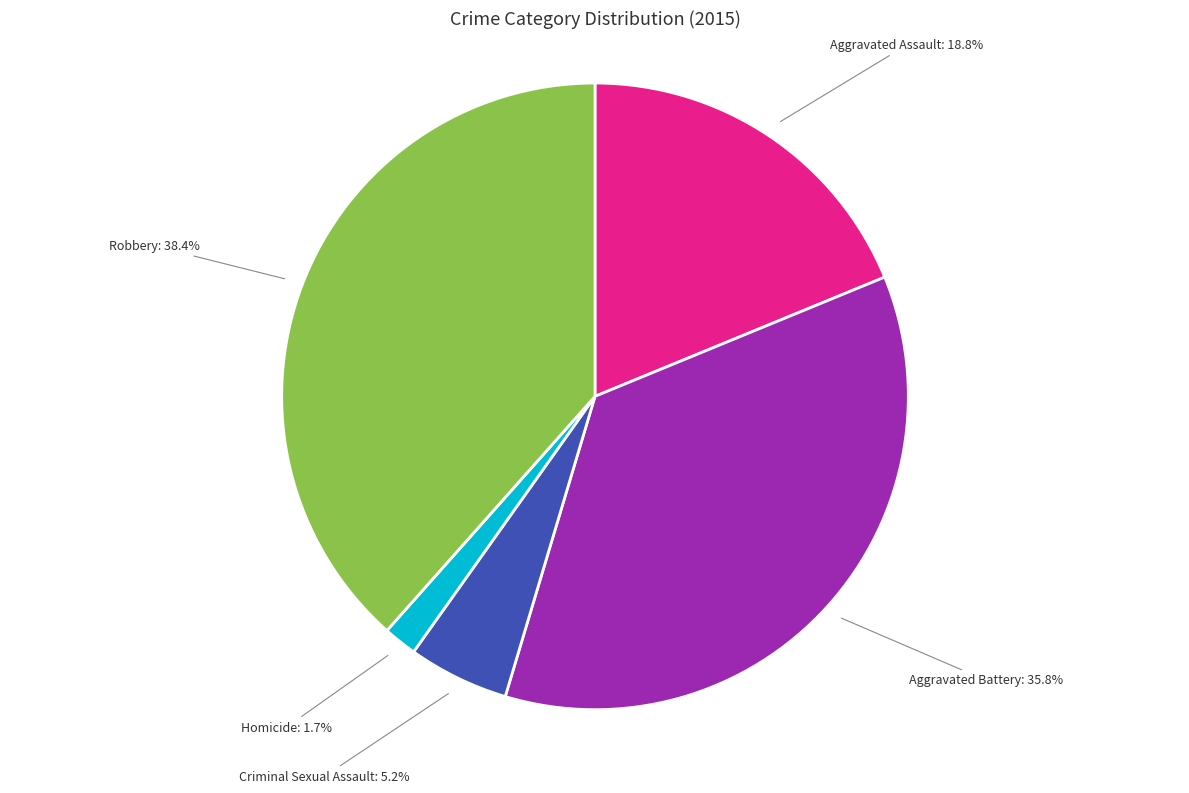

To the nearest percent, what percentage of the pie is Aggravated Battery?

36%